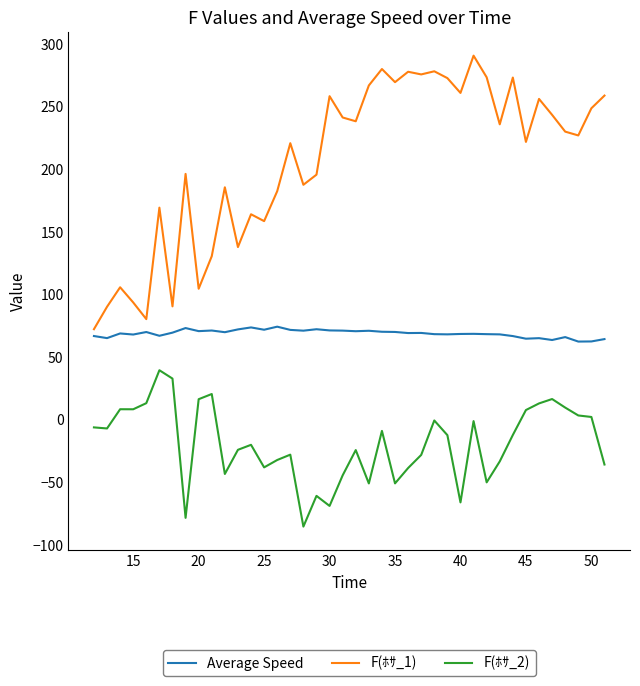

Which series has the largest total across all categories?

F(ﾎｻ_1)